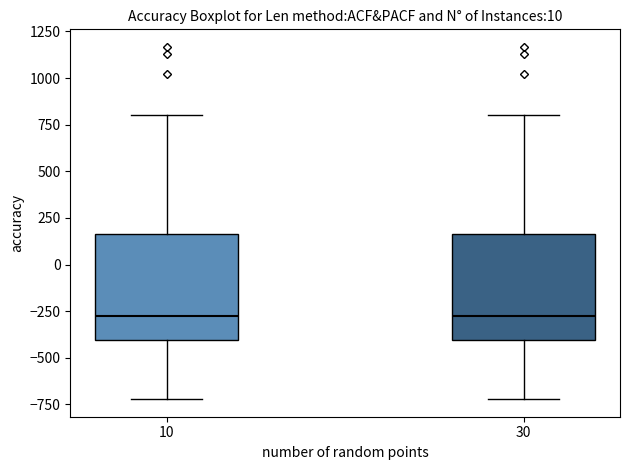

Where does the upper whisker of the box at x = 10 end on the y-axis? The values are not printed on the chart, so give them approximately, as read against the axis.

800